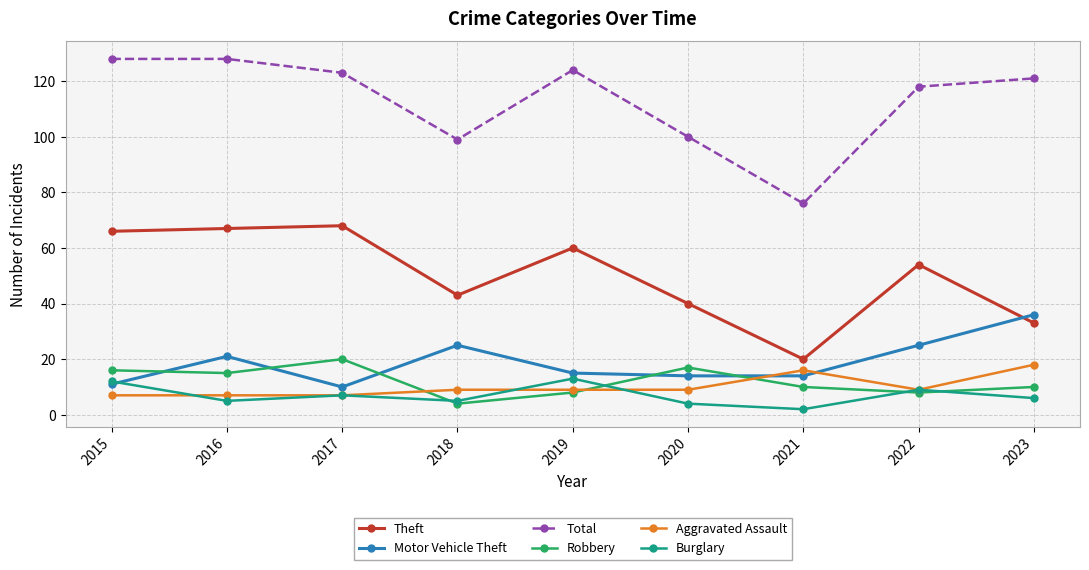

After their last crossing, which series has the higher values: Motor Vehicle Theft or Burglary?

Motor Vehicle Theft